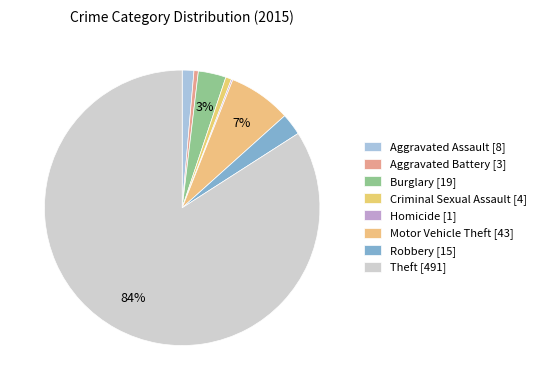

Is the sum of Burglary and Motor Vehicle Theft greater than half?

No